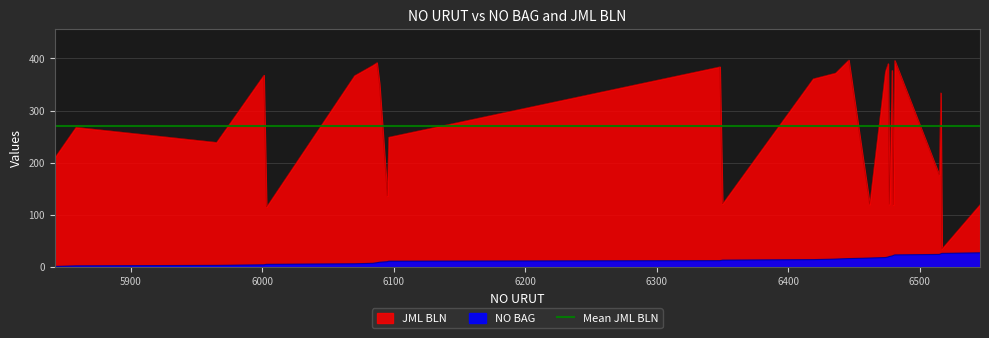

Which has a higher value, 6480 or 6348?

6480